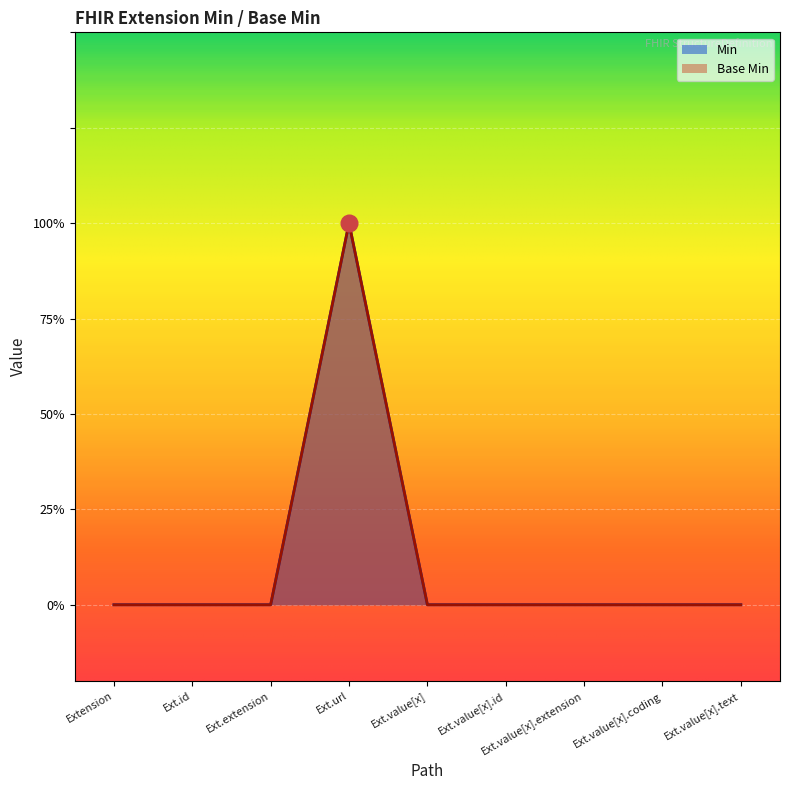

What is the label of the 1st point from the right?

Ext.value[x].text